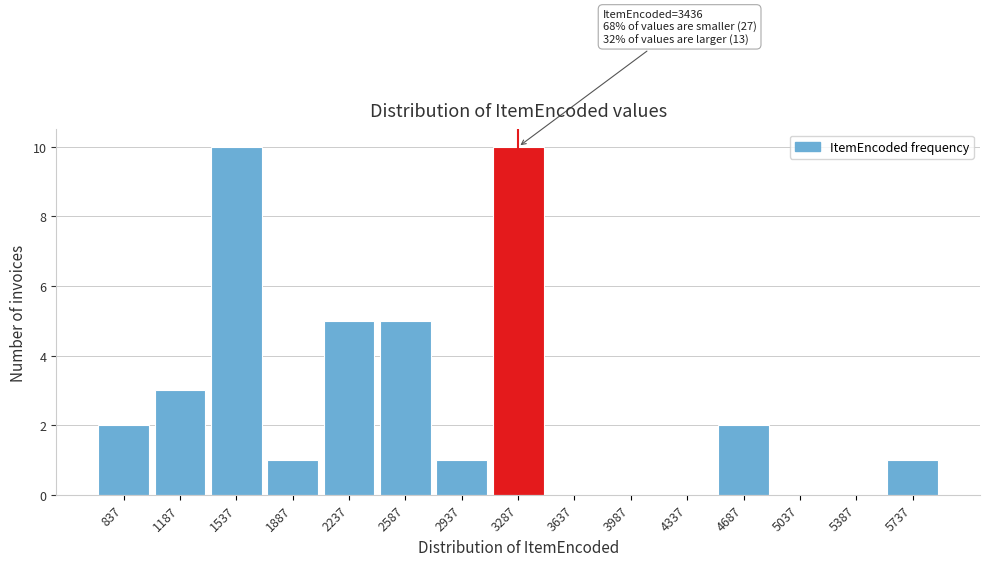

Reading left to right, list all the values displayed in this chart.

837=2	1187=3	1537=10	1887=1	2237=5	2587=5	2937=1	3287=10	3637=0	3987=0	4337=0	4687=2	5037=0	5387=0	5737=1